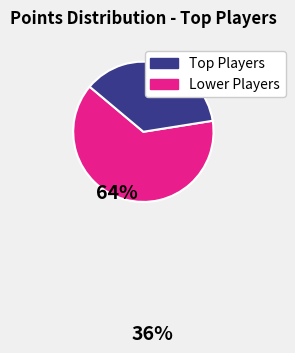

How many slices are in this pie chart?

2